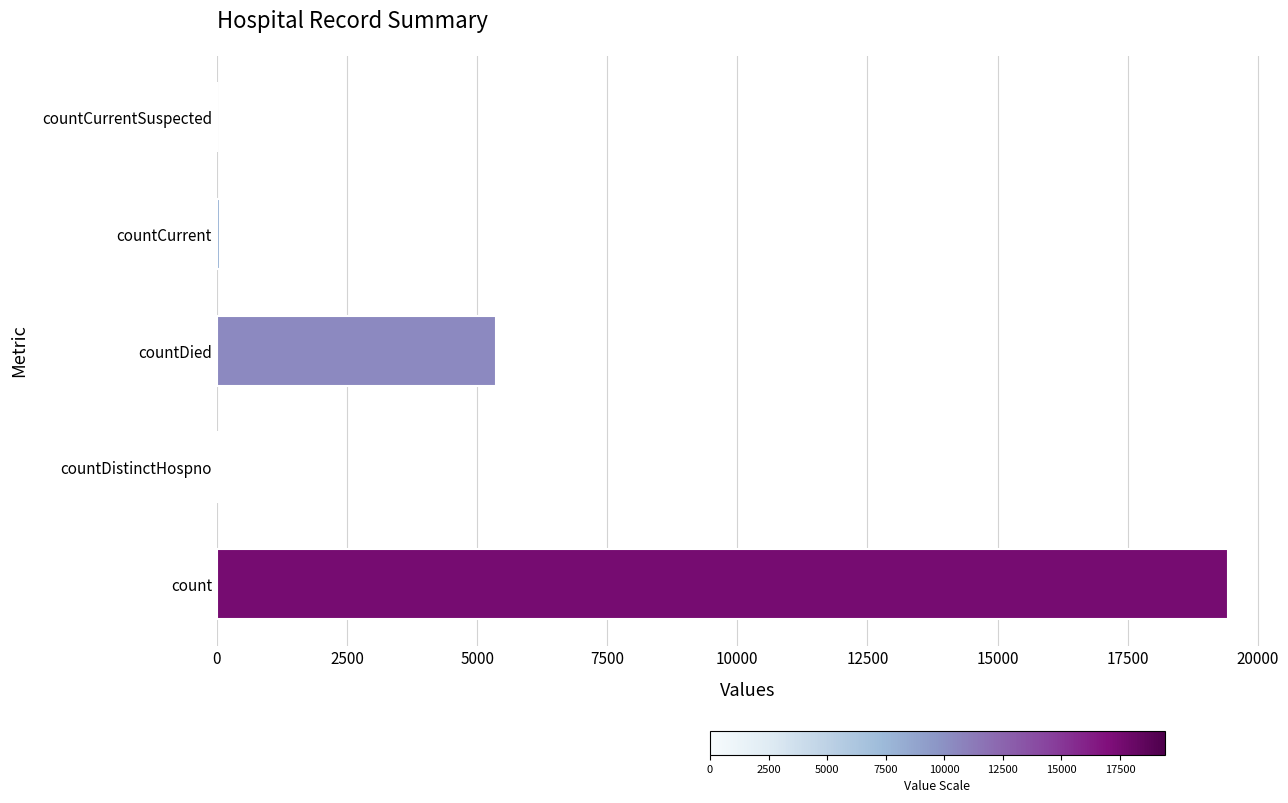

The chart shows a value of 8787 at countDied. True or false?

False